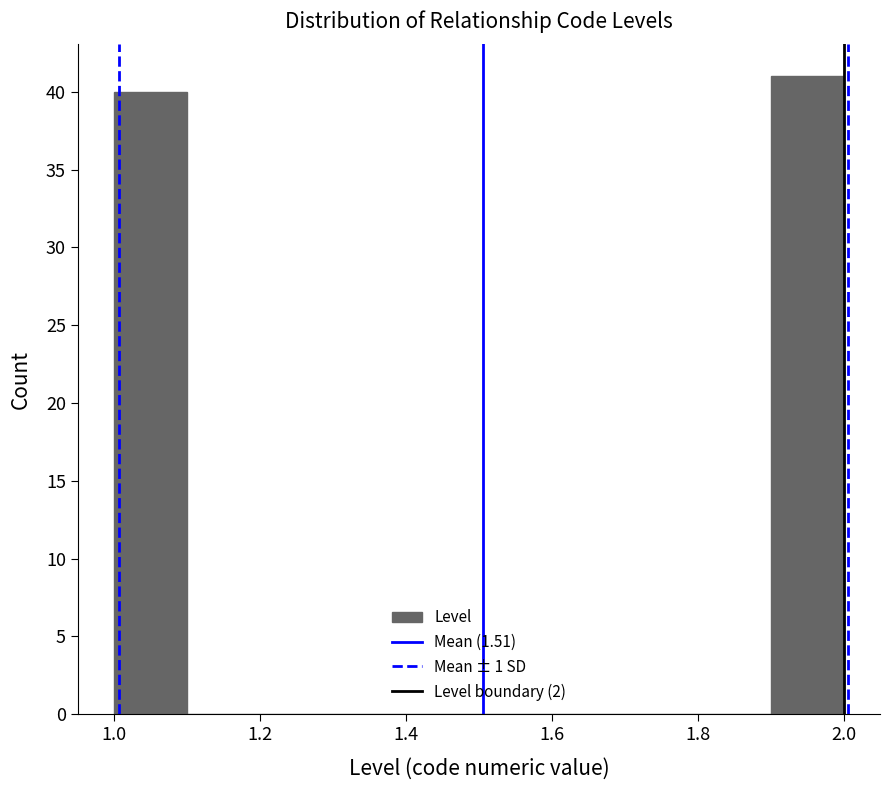

How tall is the bar that spans 1.9 to 2.0 on the x-axis? The values are not printed on the chart, so give them approximately, as read against the axis.

41